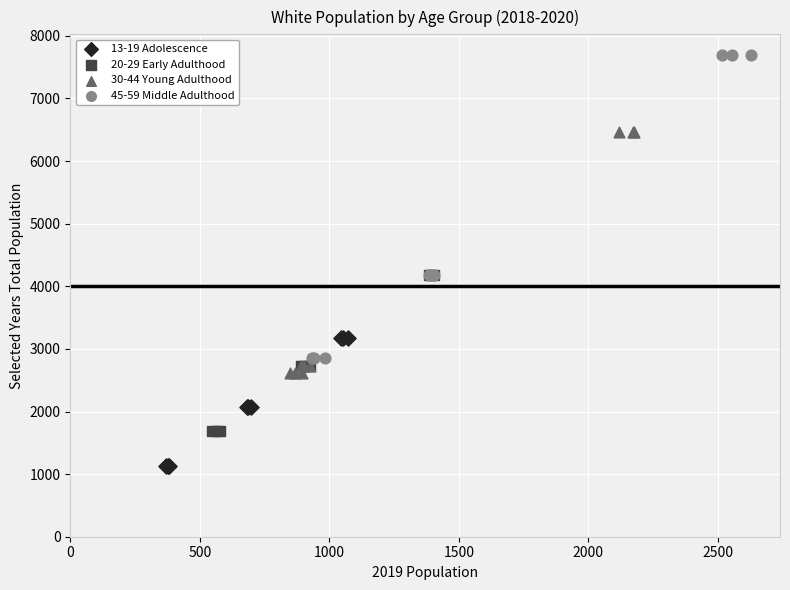

Which series has the largest Y range (max minus min)?

45-59 Middle Adulthood